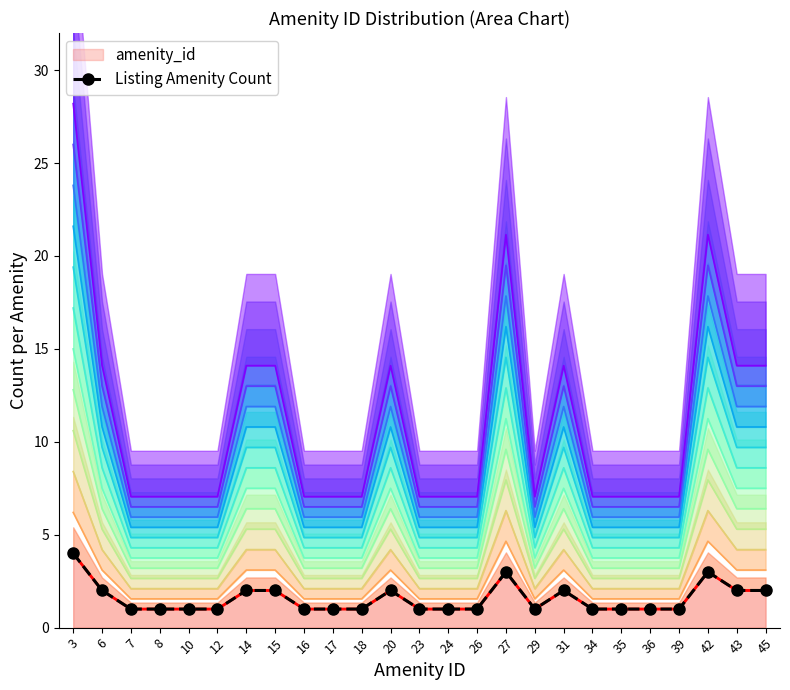

True or false: the data shows 0 at 39.

False